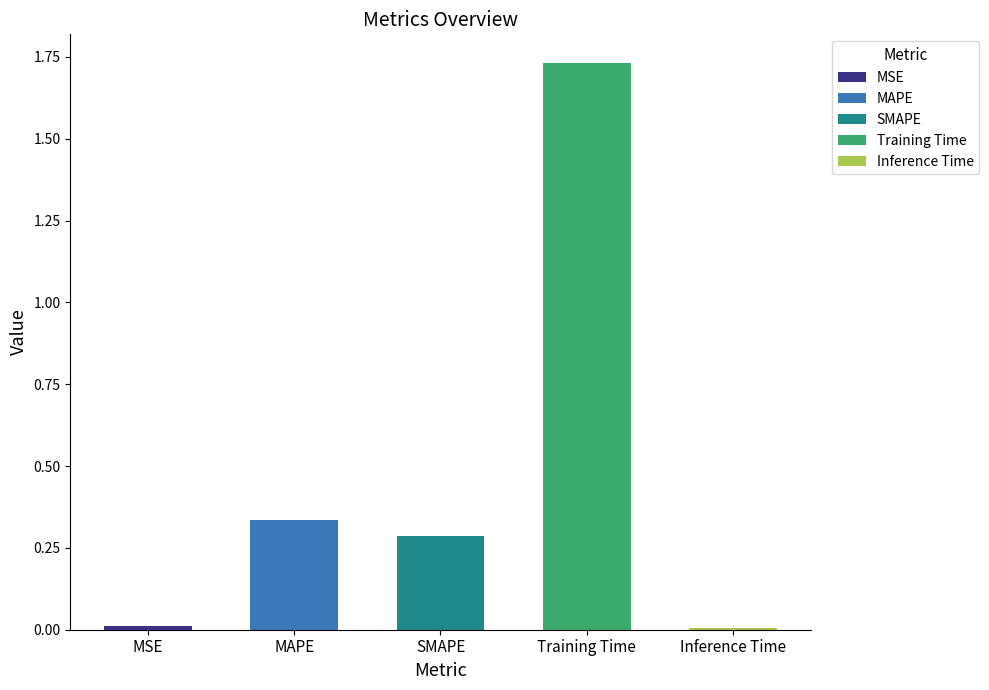

What is the average value?

0.5